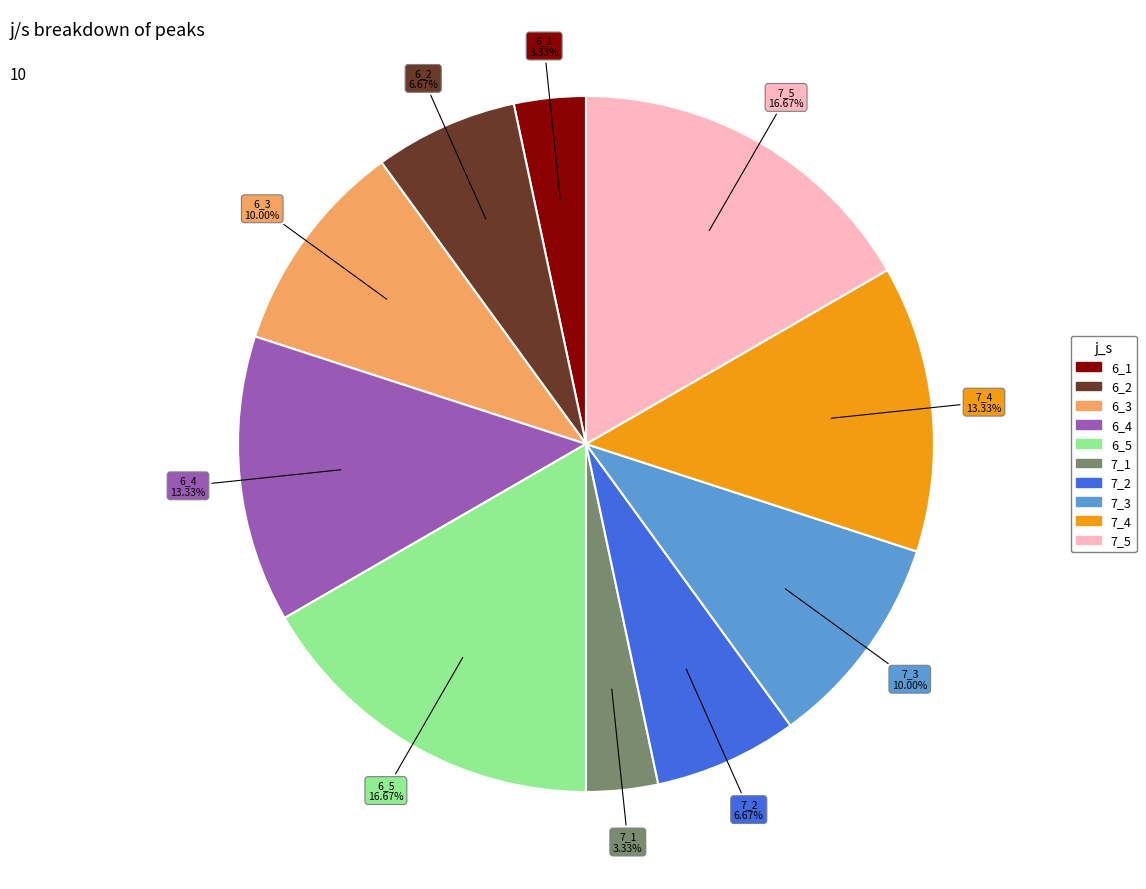

Do 7_3 and 7_1 together represent more than half of the pie?

No